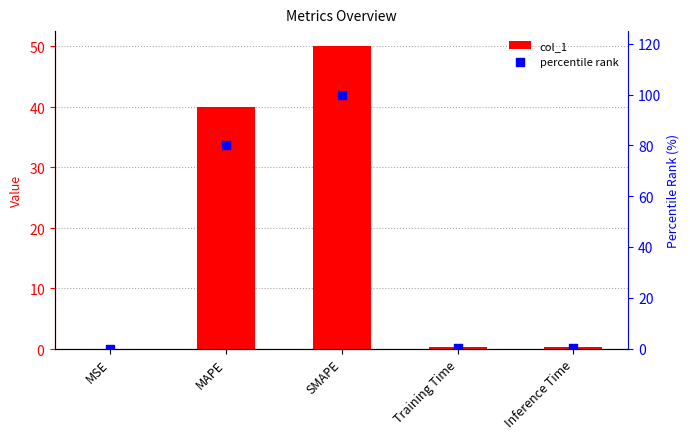

At which category is the sum across all series the highest?

SMAPE